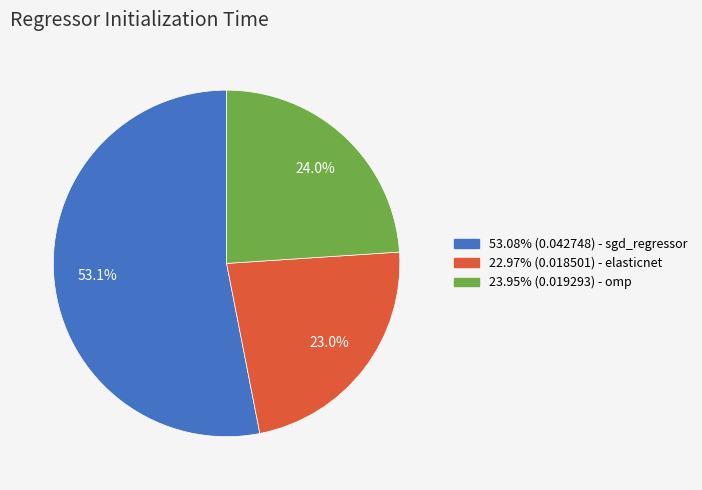

What is the total percentage of 22.97% (0.018501) - elasticnet and 53.08% (0.042748) - sgd_regressor?

76.0%